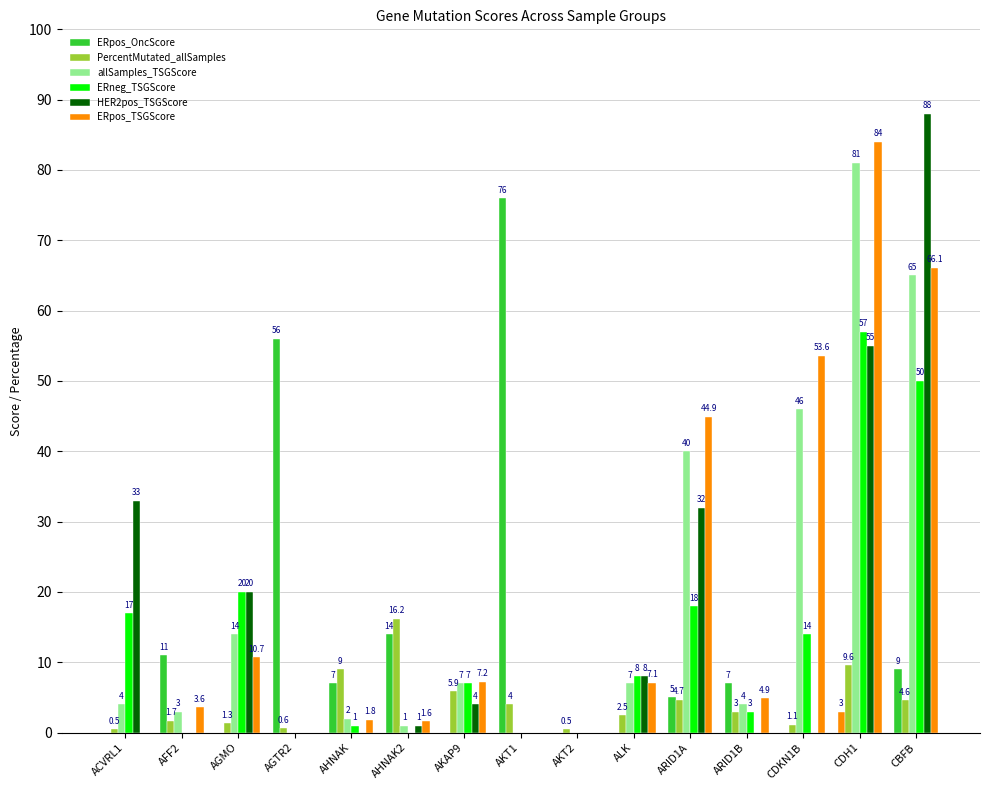

Is the value of PercentMutated_allSamples at AGMO greater than the value of HER2pos_TSGScore at AGTR2?

Yes